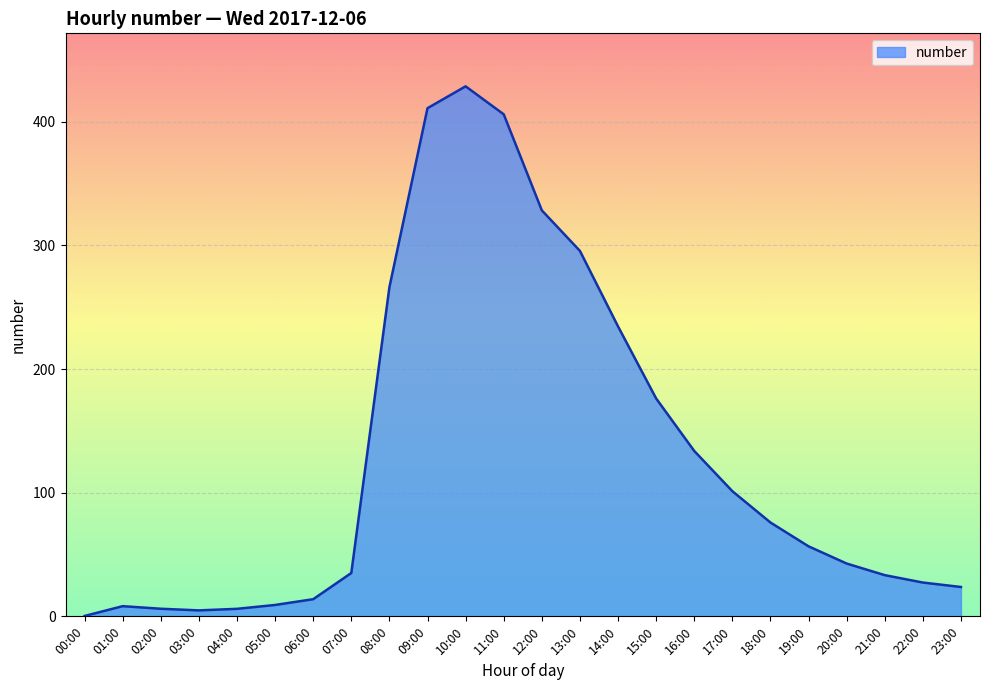

At which category does the chart reach its peak across all series?

10:00